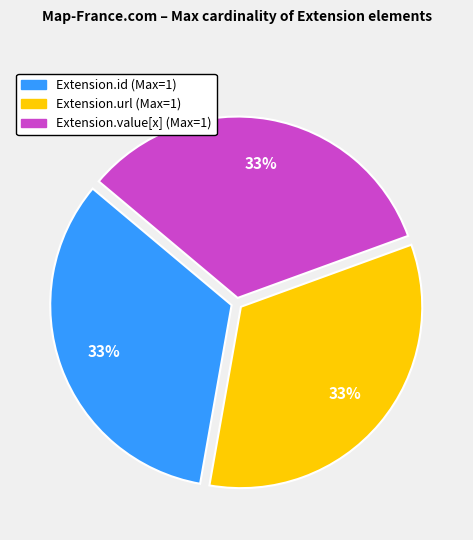

Does any single category account for the majority?

No